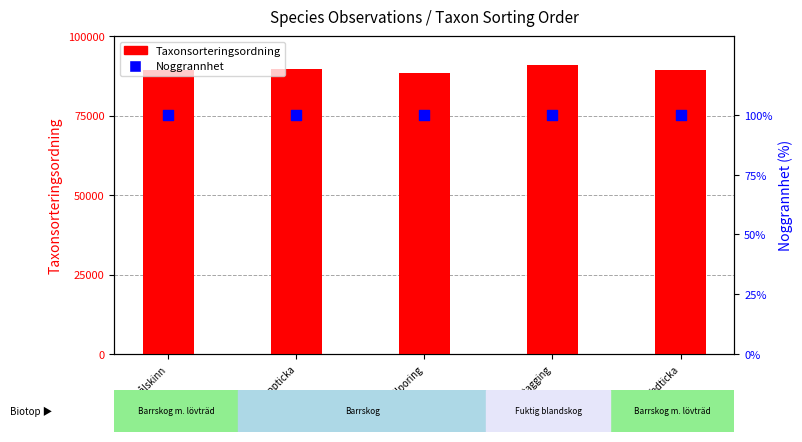

Which series has the largest total across all categories?

Taxonsorteringsordning